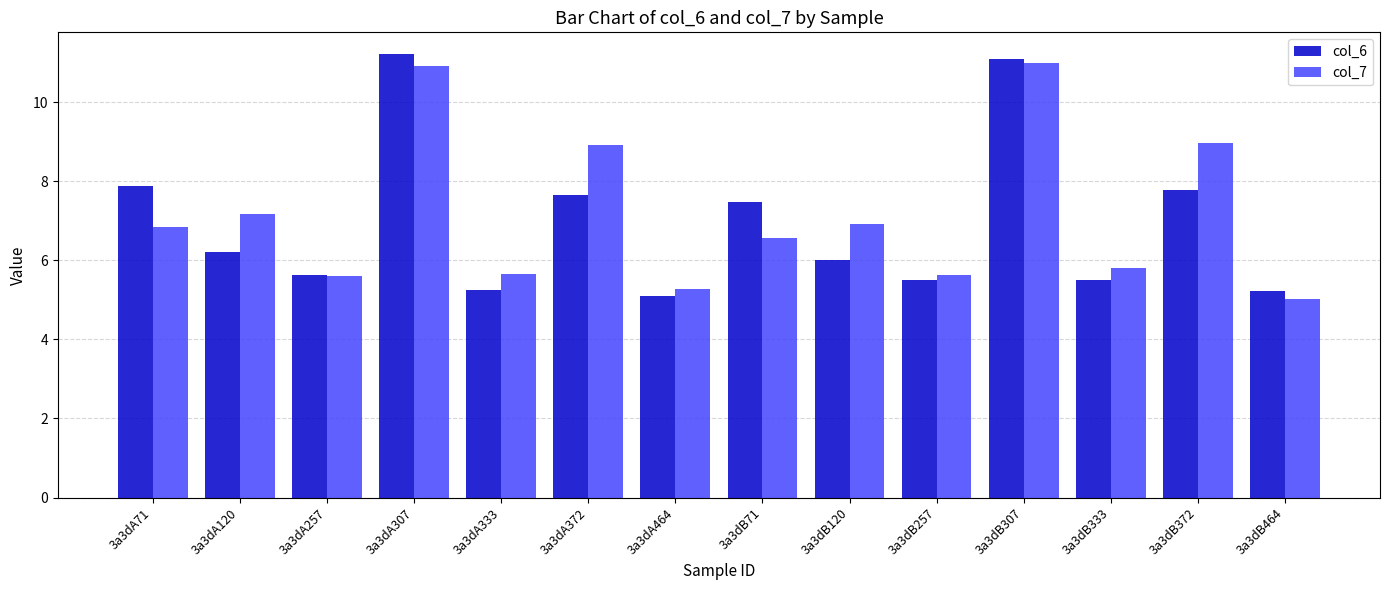

Rank the series at 3a3dA120 from lowest to highest value.

col_6, col_7